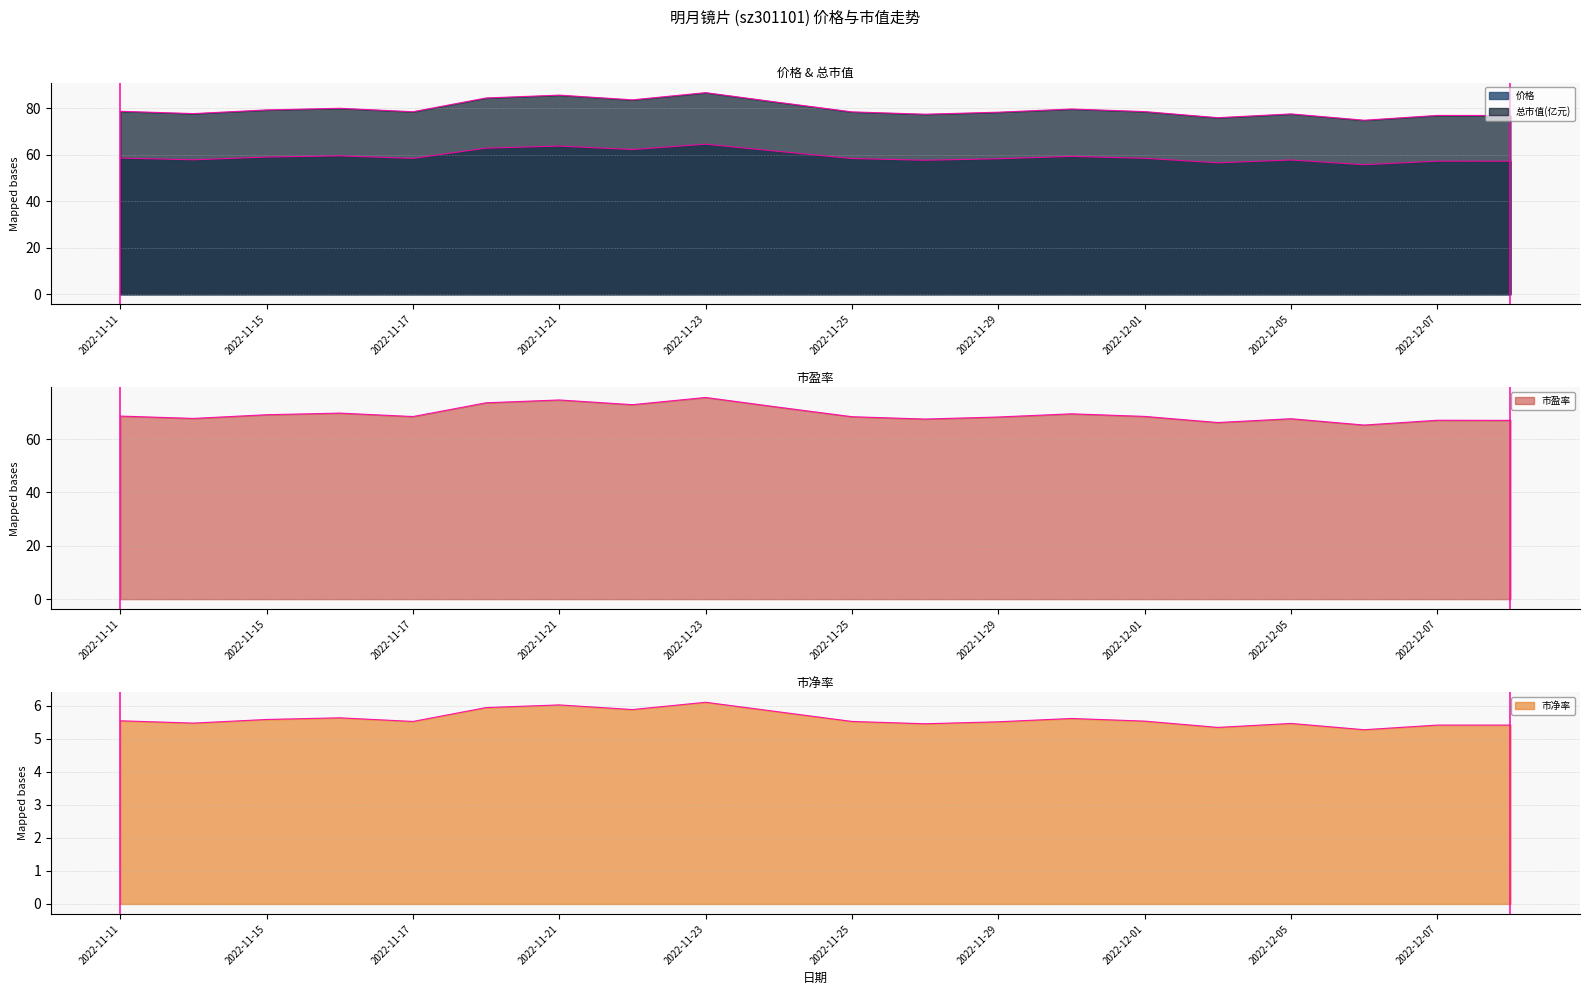

True or false: 总市值(亿元) has more than 0 points higher than both neighbors.

True